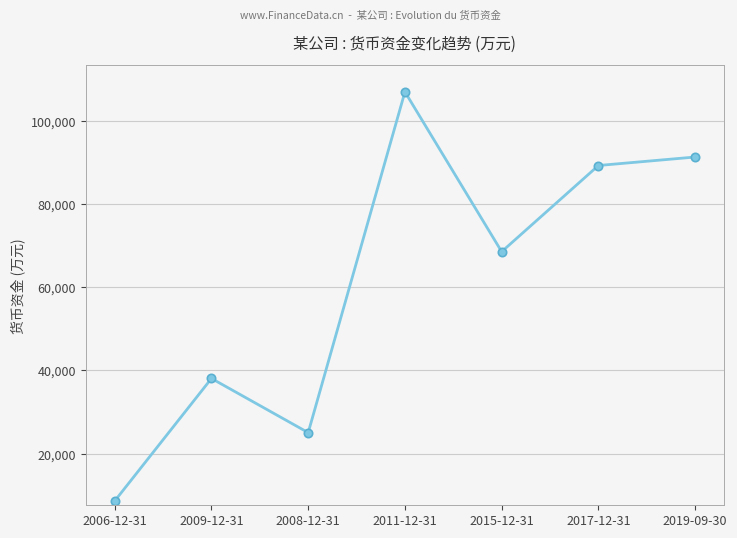

At which category does the data reach its first local valley?

2008-12-31